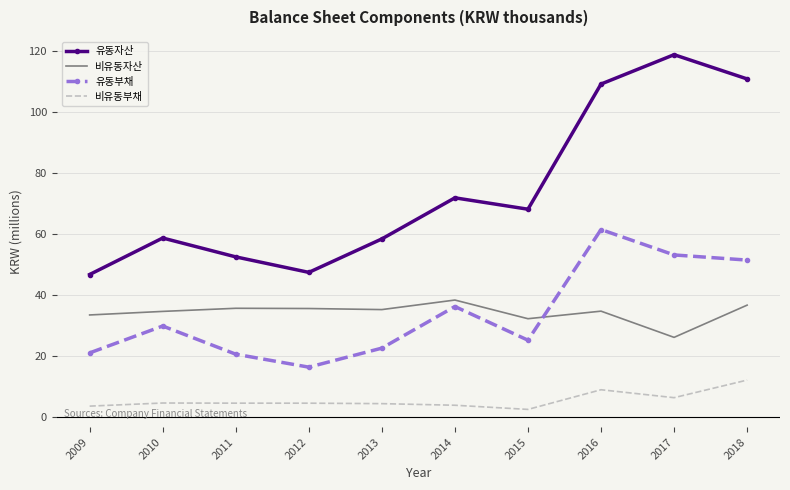

Where is 유동자산 nearest to the value 82?

2014